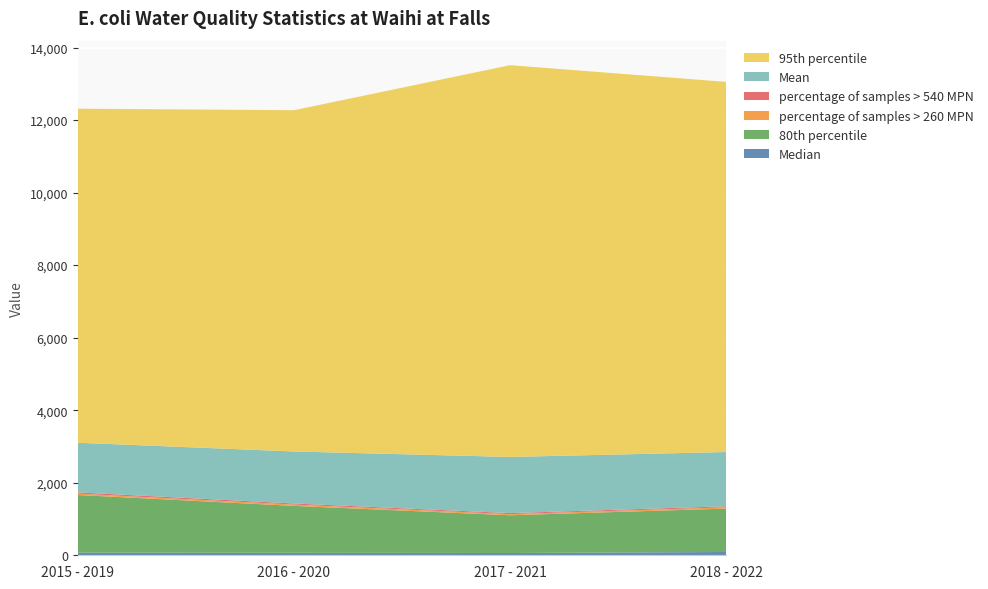

Reading right to left, extract all data points from this chart.

Median: 2018 - 2022=91.0	2017 - 2021=63.0	2016 - 2020=68.5	2015 - 2019=74.5
80th percentile: 2018 - 2022=1196.5	2017 - 2021=1040.4	2016 - 2020=1293.8	2015 - 2019=1587.5
percentage of samples > 260 MPN: 2018 - 2022=35.0	2017 - 2021=31.9	2016 - 2020=35.3	2015 - 2019=38.0
percentage of samples > 540 MPN: 2018 - 2022=28.3	2017 - 2021=27.7	2016 - 2020=30.9	2015 - 2019=34.0
Mean: 2018 - 2022=1496.0	2017 - 2021=1547.8	2016 - 2020=1433.6	2015 - 2019=1368.6
95th percentile: 2018 - 2022=10205.0	2017 - 2021=10802.0	2016 - 2020=9409.0	2015 - 2019=9210.0